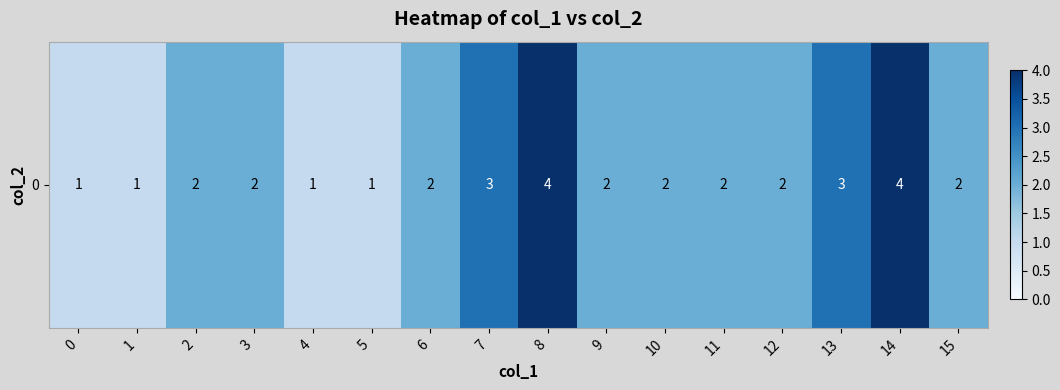

What is the average value?

2